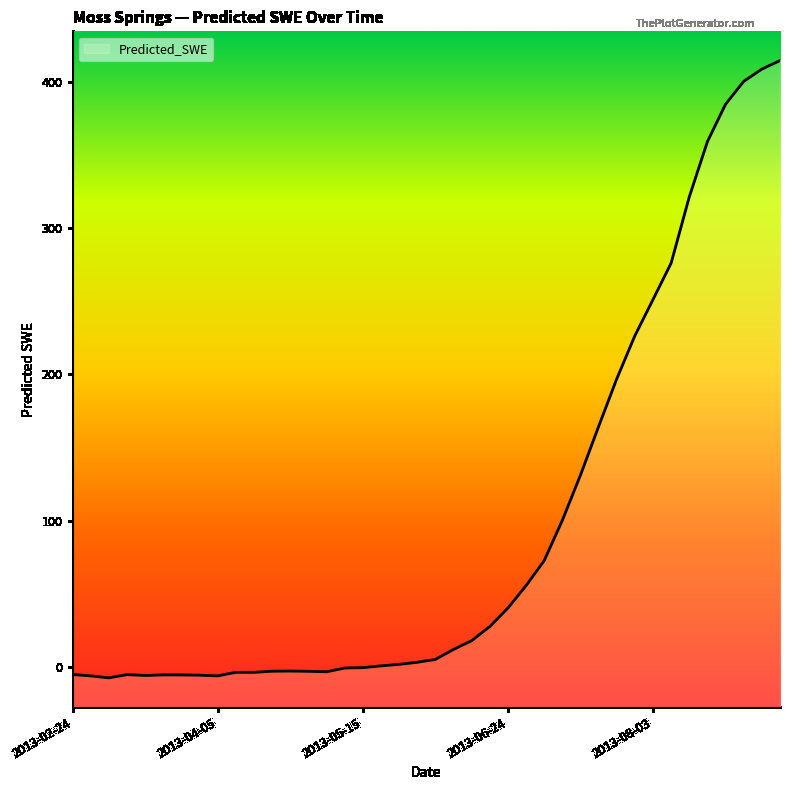

What is the label of the 34th point from the left?

2013-08-08